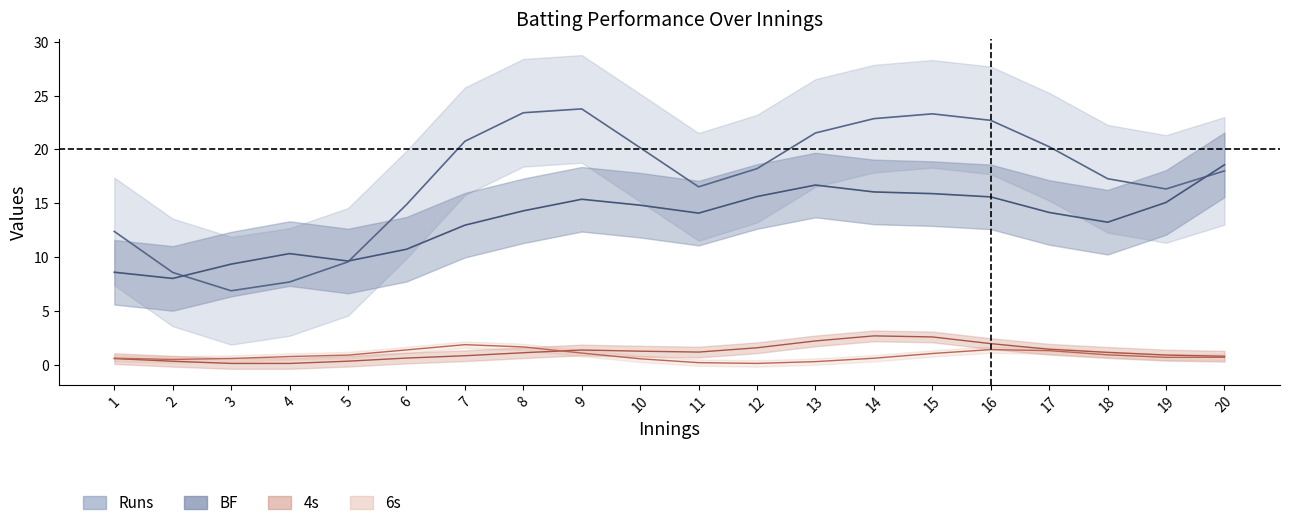

At which category does BF reach its first local peak?

4